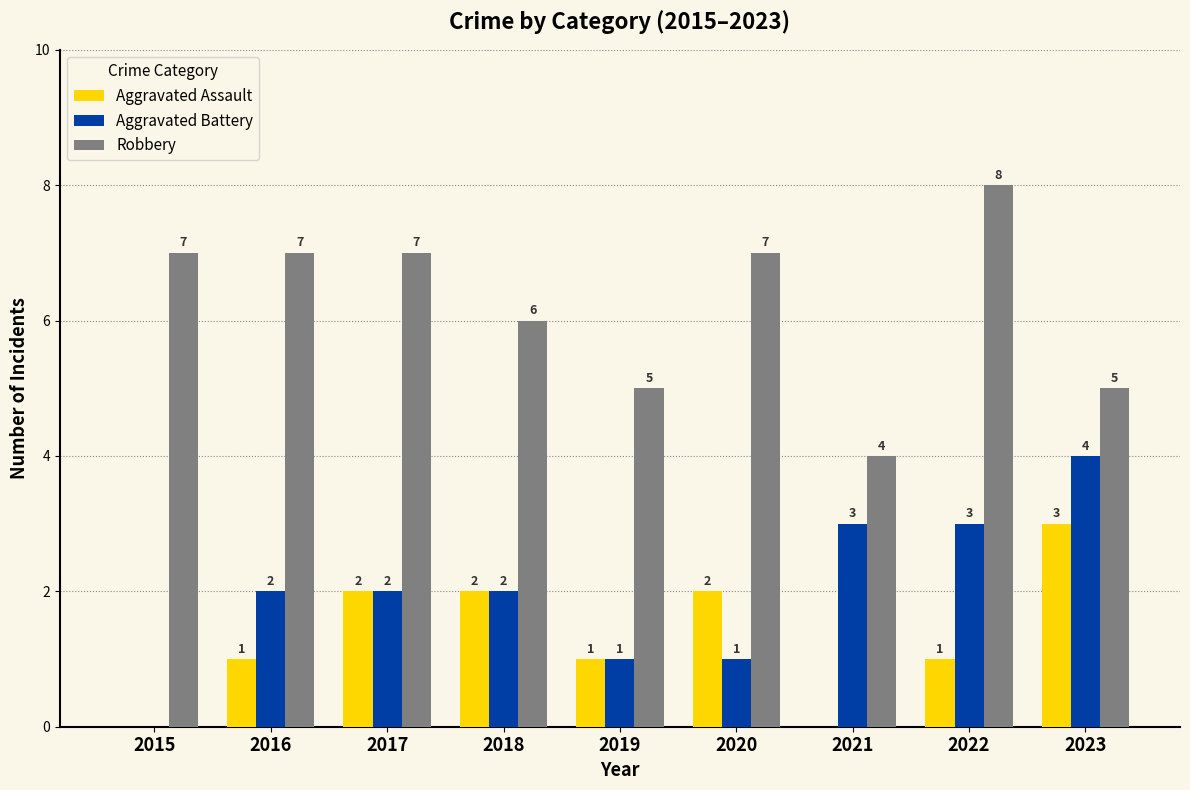

What is the sum of all Robbery values?

56